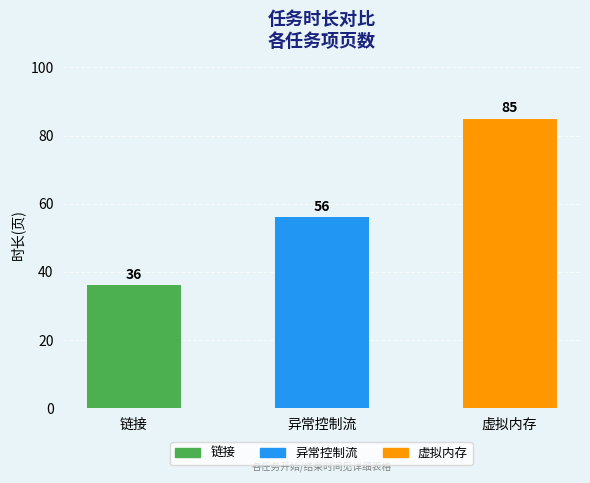

List the labels in order of value, largest first.

虚拟内存, 异常控制流, 链接